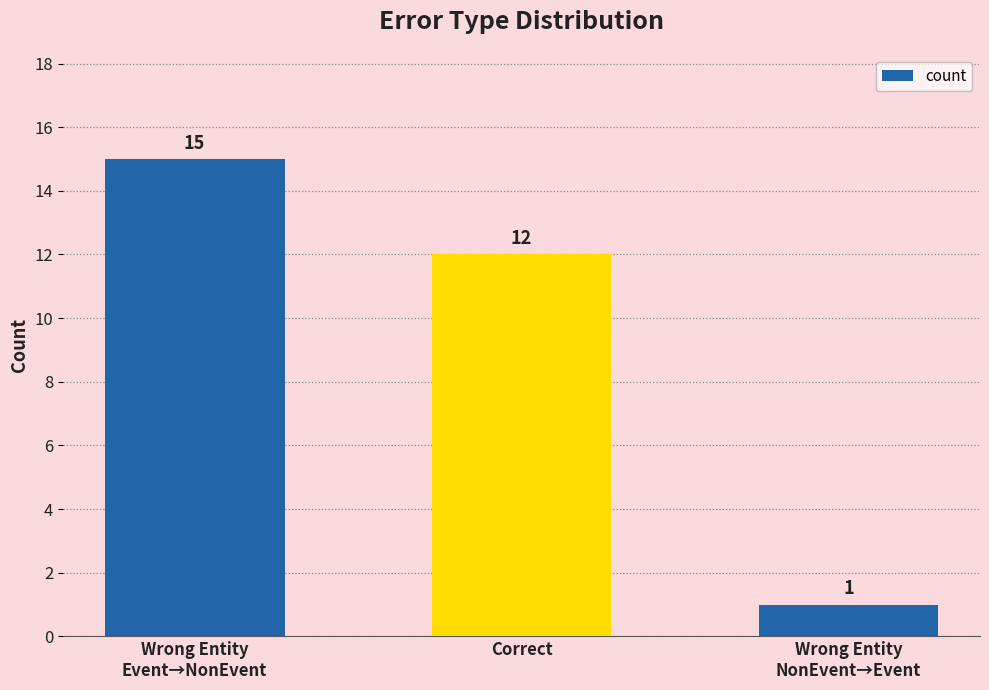

What position from the left is Correct?

2